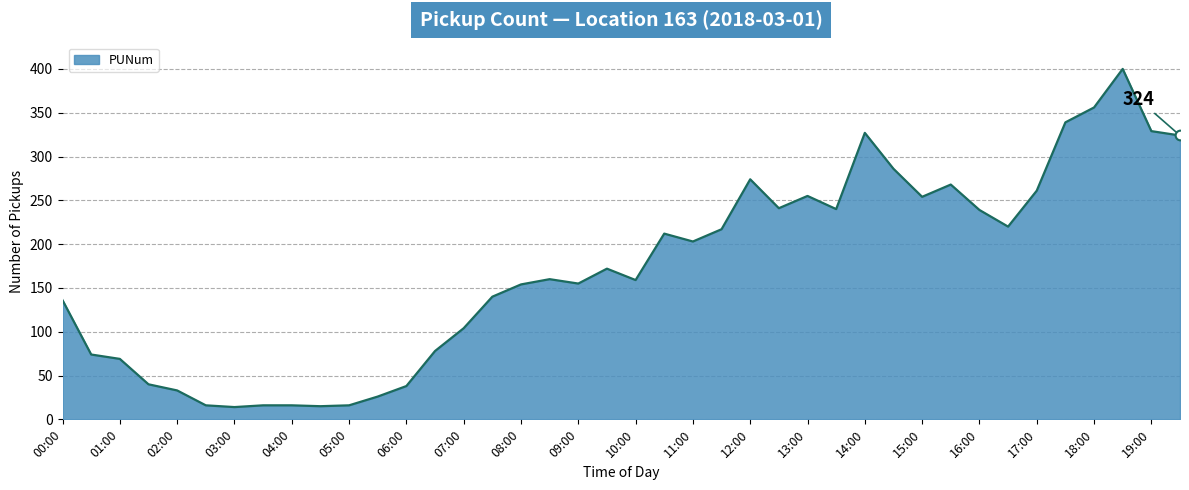

What is the difference between the maximum and minimum values?

386